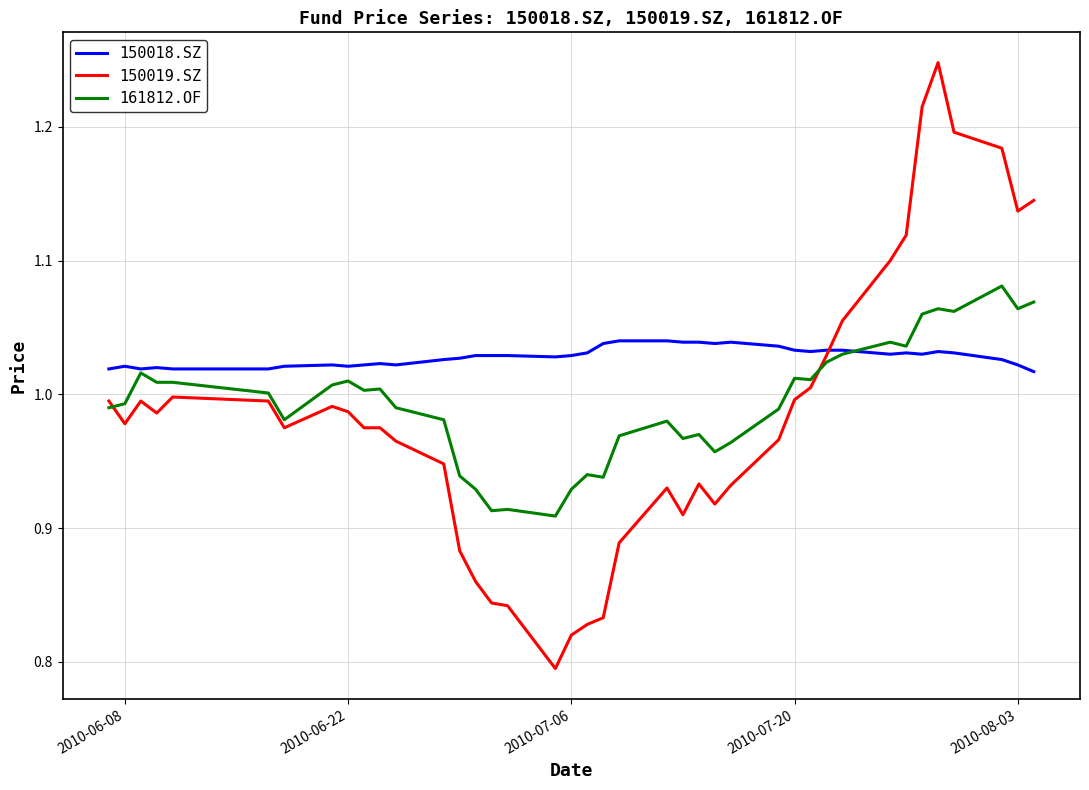

Rank the series by their maximum value, from lowest to highest.

150018.SZ, 161812.OF, 150019.SZ